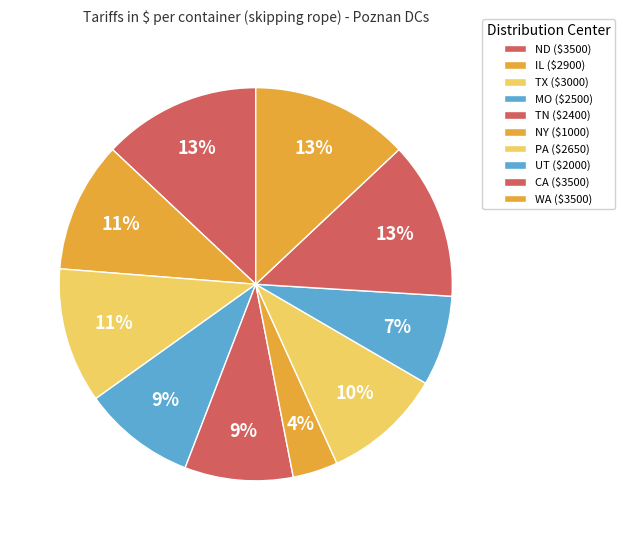

Count the number of slices in the pie.

10